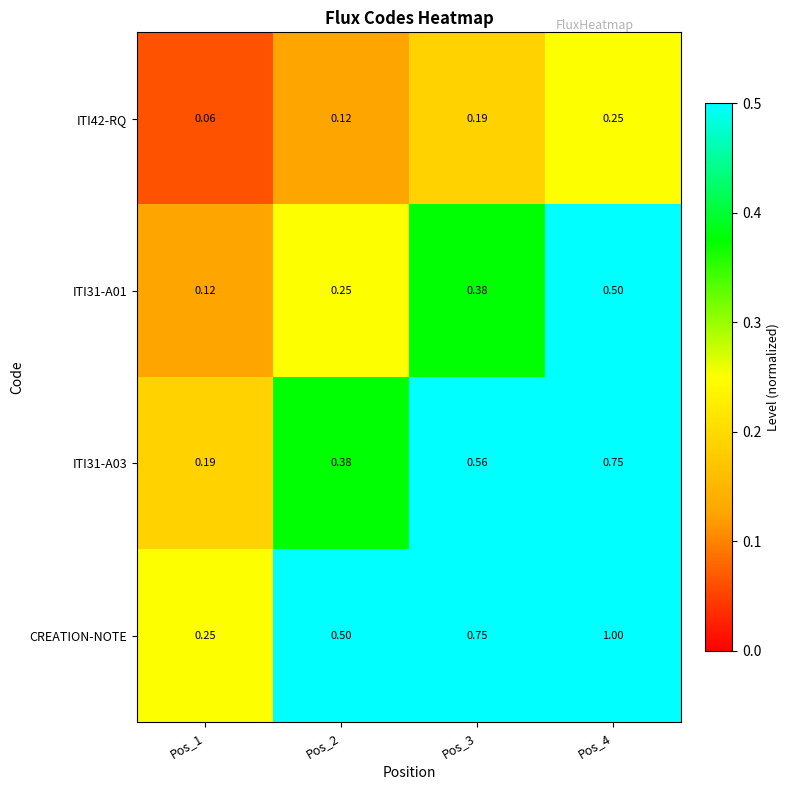

Which series changed the most between Pos_1 and Pos_2?

CREATION-NOTE